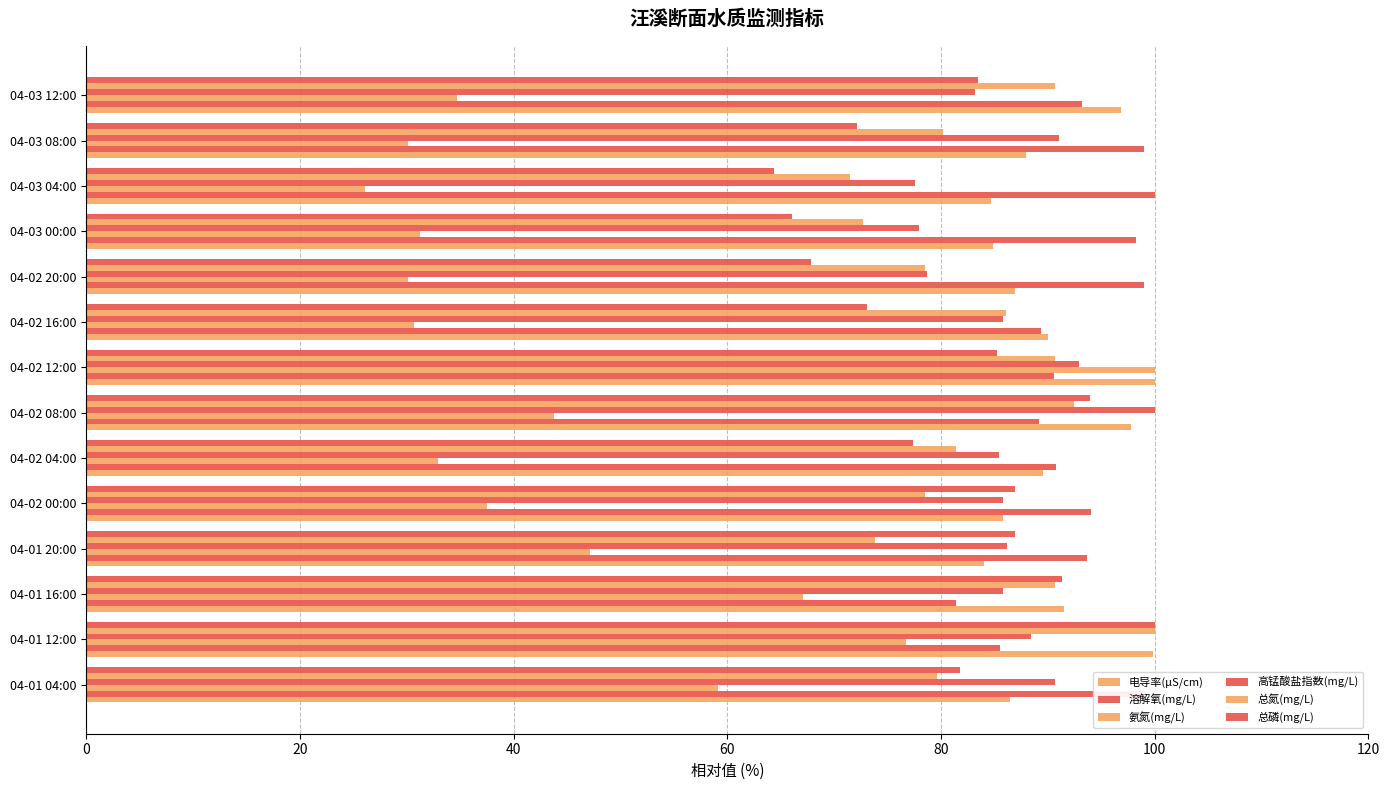

What is the difference between the second highest and second lowest values in the 总磷(mg/L) series?

27.8